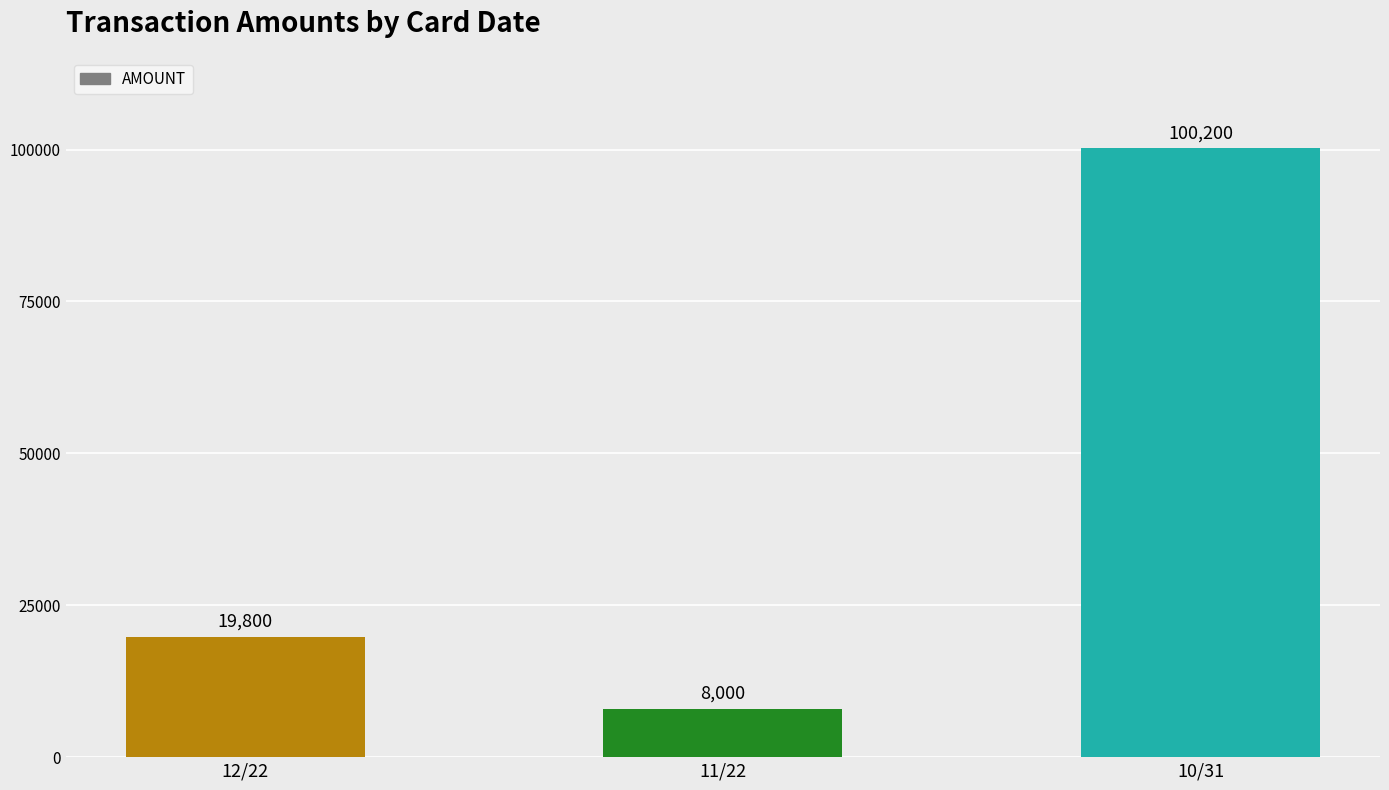

How many series are shown in this chart?

1